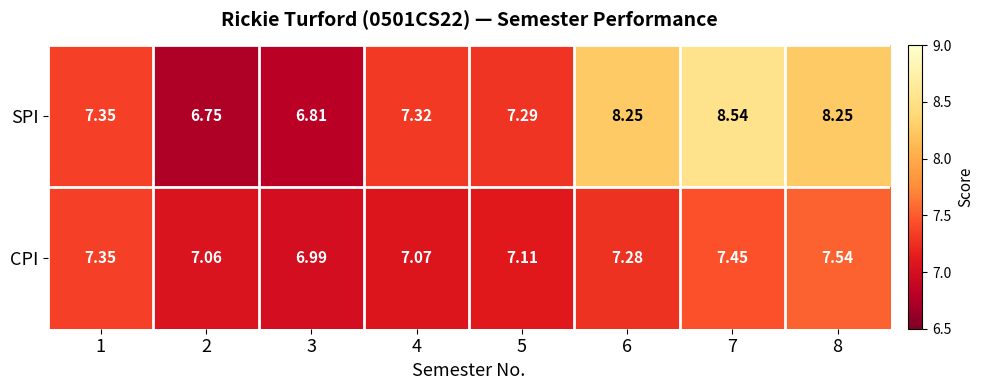

Which series changed the most between 1 and 2?

SPI